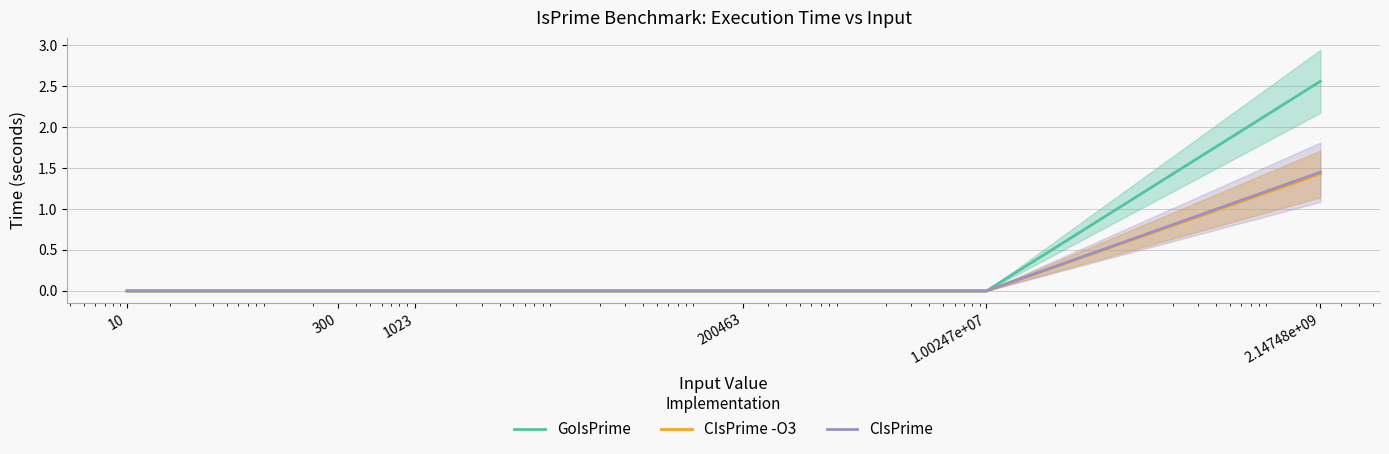

At 200463, list the series in order from smallest to largest.

GoIsPrime, CIsPrime -O3, CIsPrime